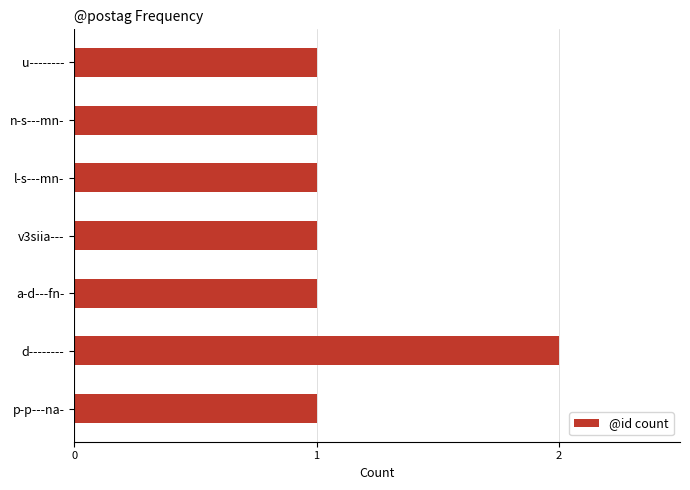

Which label corresponds to the largest value in the chart?

d--------